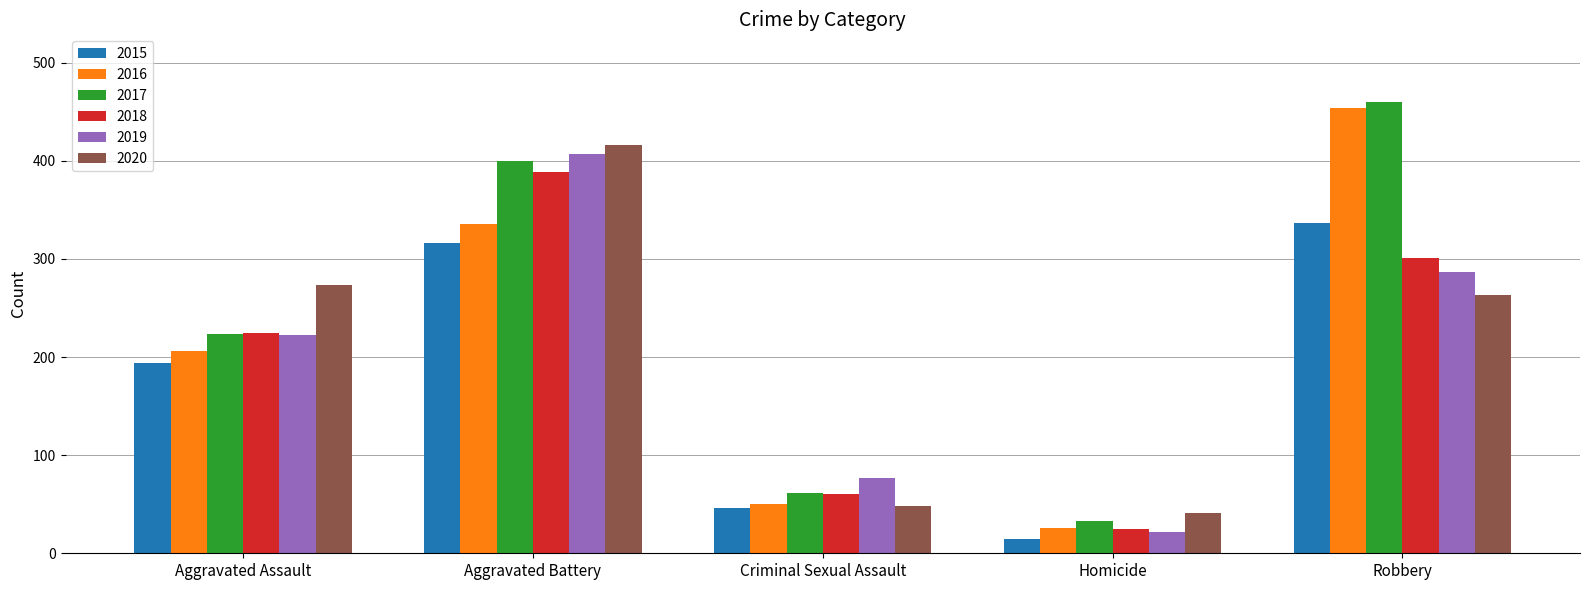

What is the difference between the 2016 values at Robbery and Criminal Sexual Assault?

404